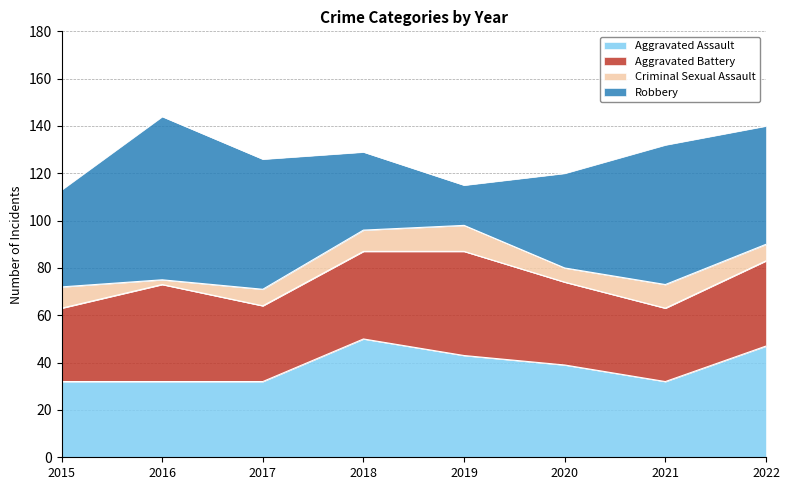

What is the difference between the maximum and minimum values in the Aggravated Battery series?

13